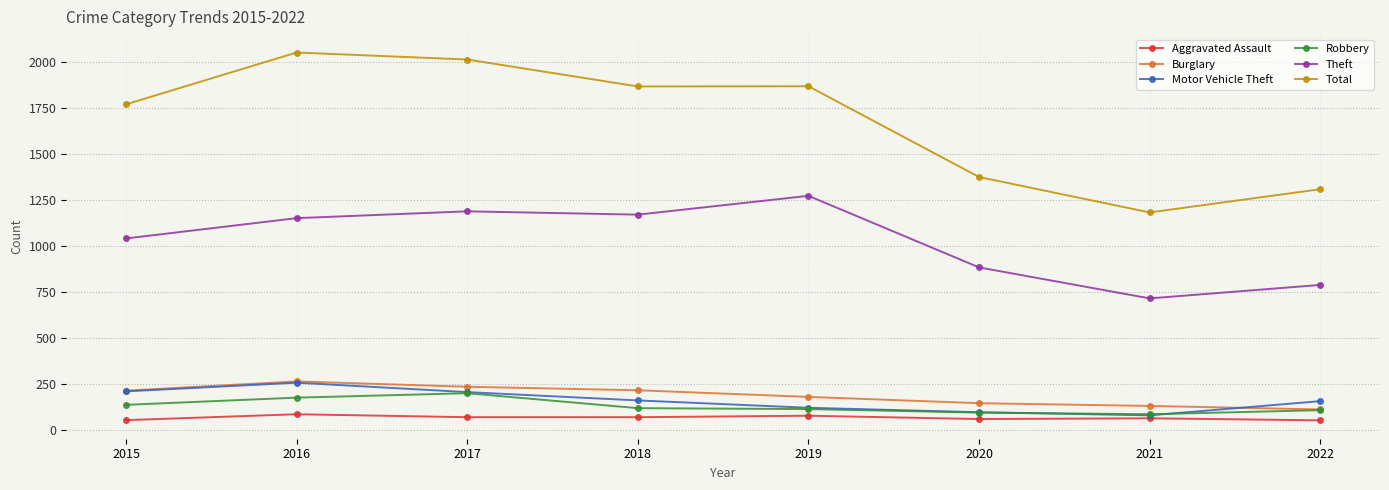

Which series changed the most between 2020 and 2021?

Total